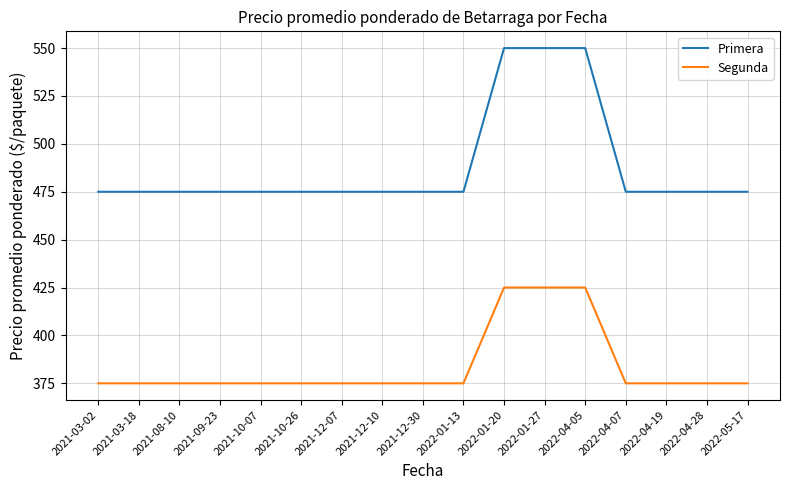

Reading left to right, transcribe all the data shown in this chart.

Primera: 475	475	475	475	475	475	475	475	475	475	550	550	550	475	475	475	475
Segunda: 375	375	375	375	375	375	375	375	375	375	425	425	425	375	375	375	375